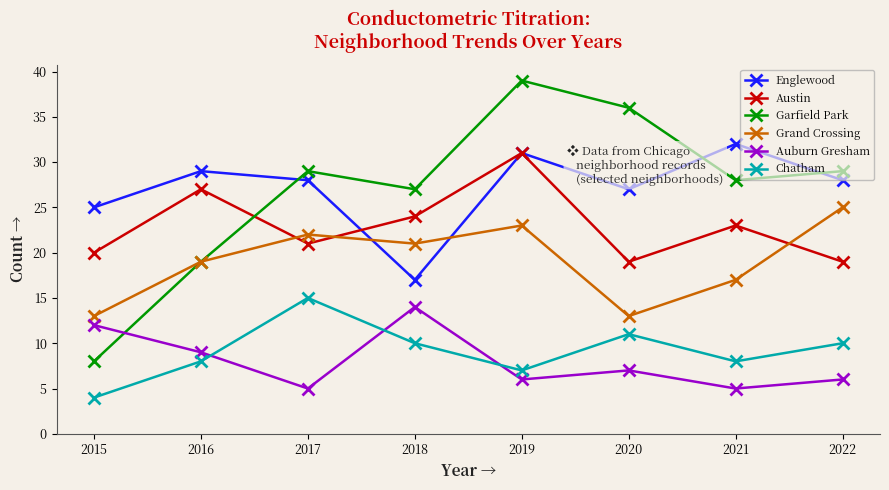

What is the difference between the Grand Crossing values at 2018 and 2020?

8